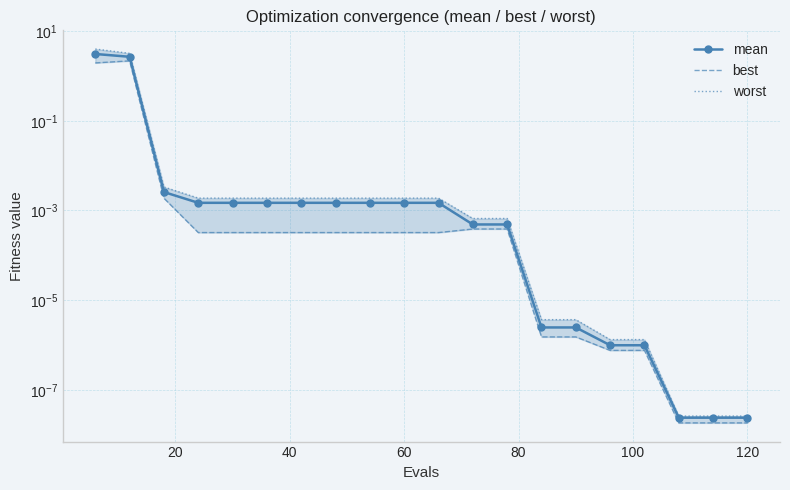

True or false: best and worst intersect in this chart.

False